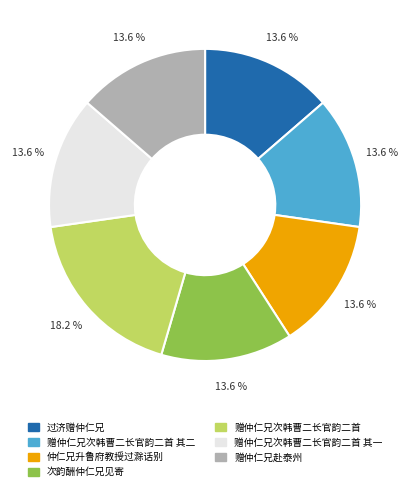

Is there a majority slice in this chart?

No